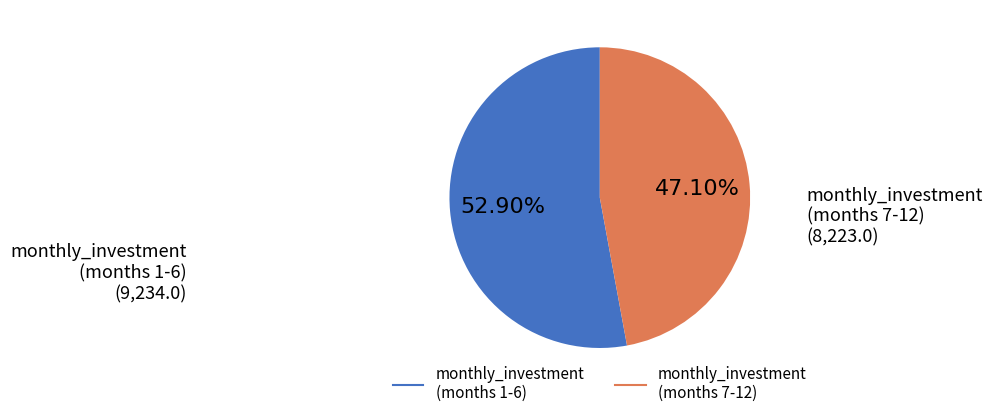

How many slices are in this pie chart?

2